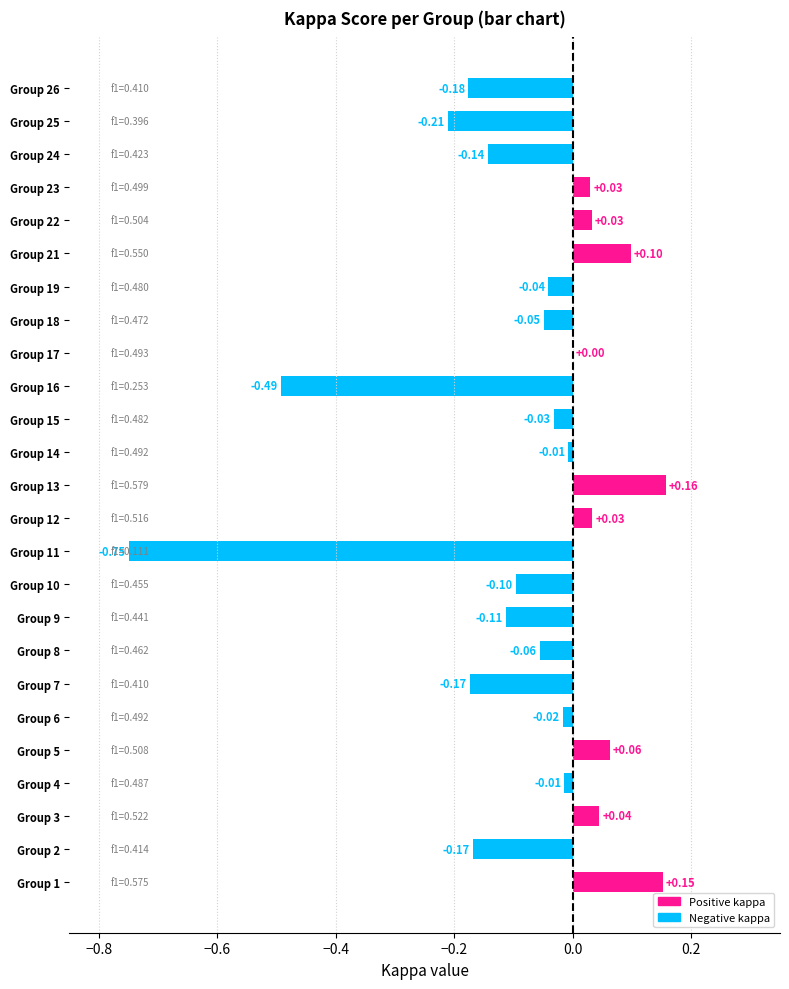

Between Group 13 and Group 17, which is larger?

Group 13